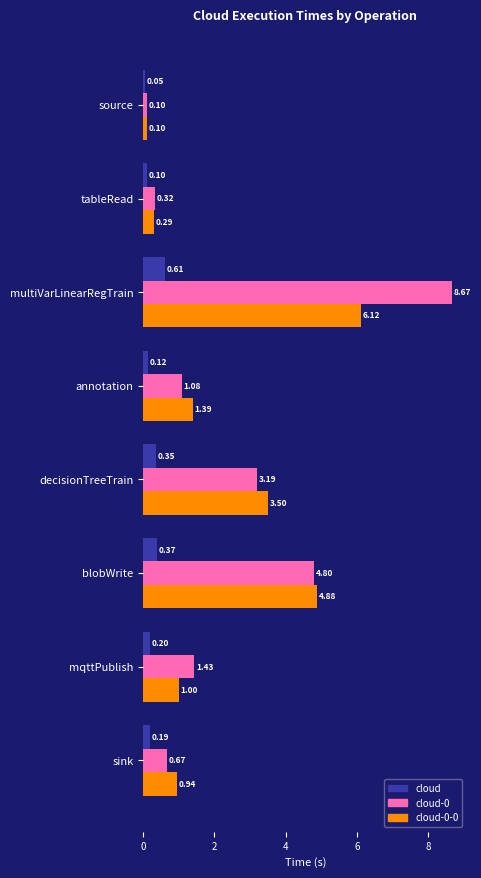

What is the sum of the cloud values at blobWrite and multiVarLinearRegTrain?

1.0